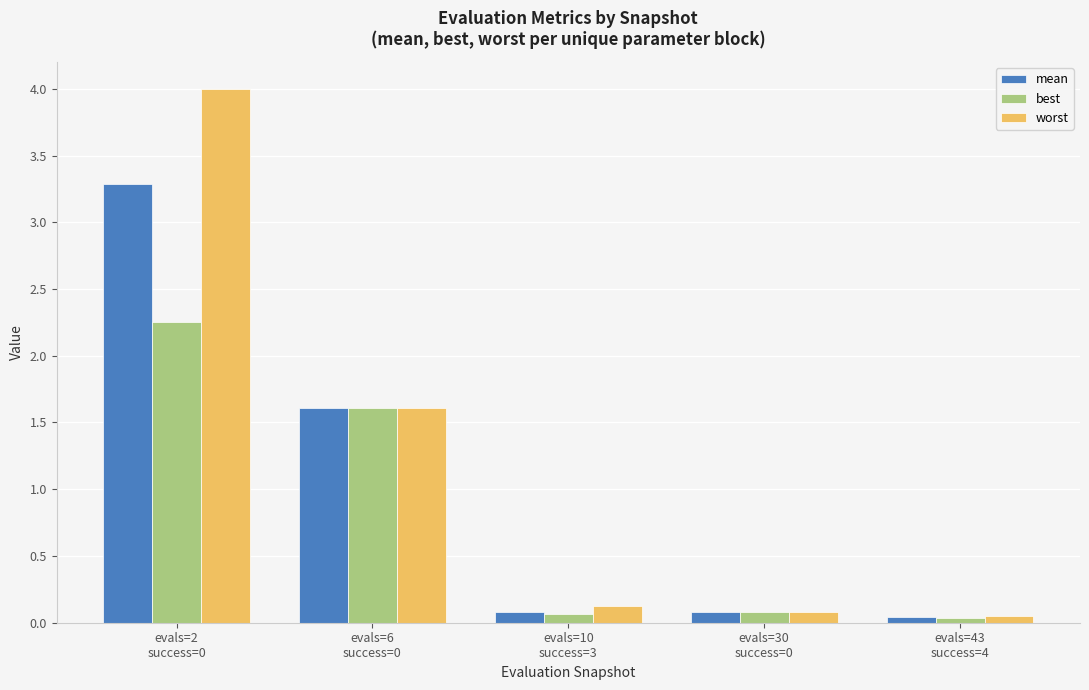

List the series in order of their overall mean, highest first.

worst, mean, best